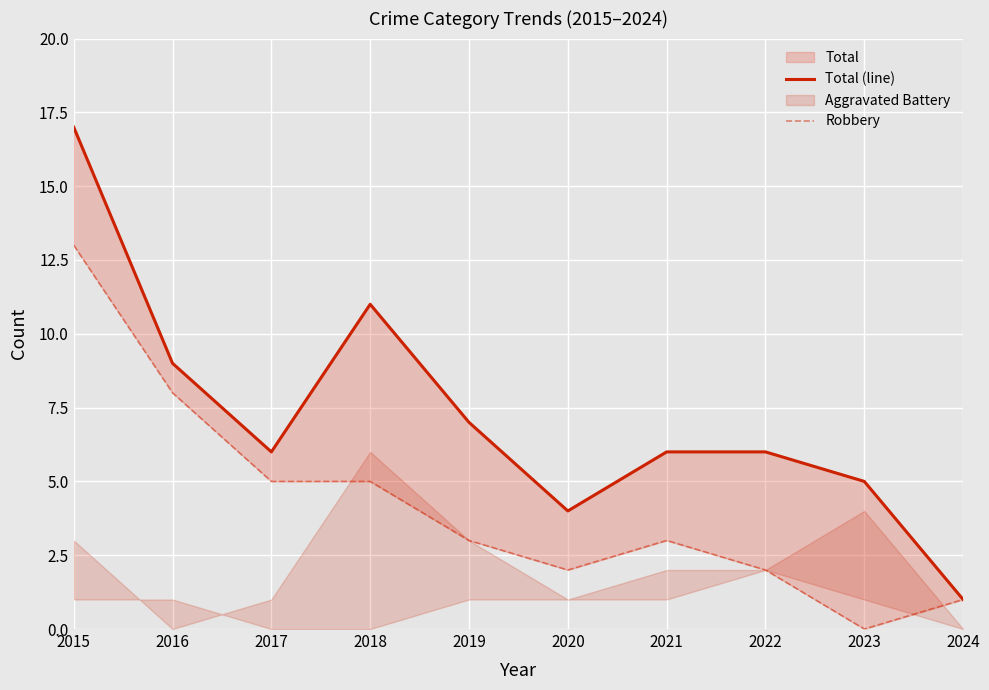

True or false: Robbery has more than 2 interior local peaks.

False